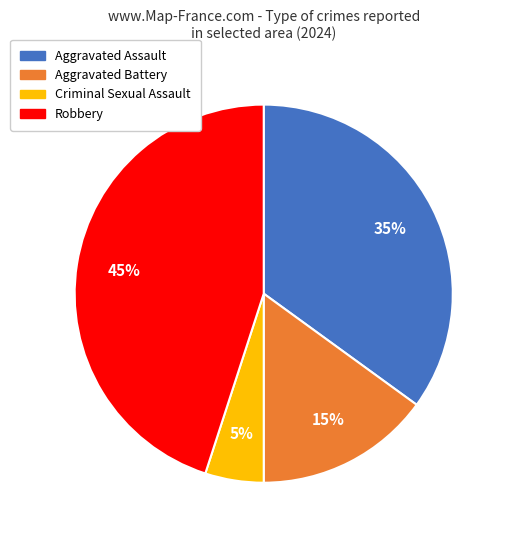

How many segments does this pie chart have?

4